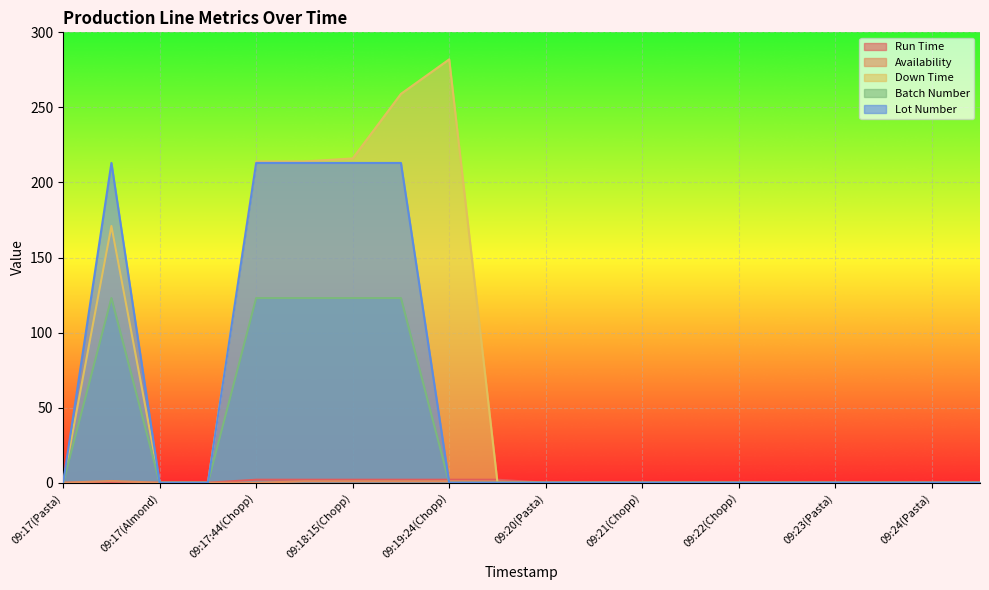

True or false: Availability has more than 0 points higher than both neighbors.

True